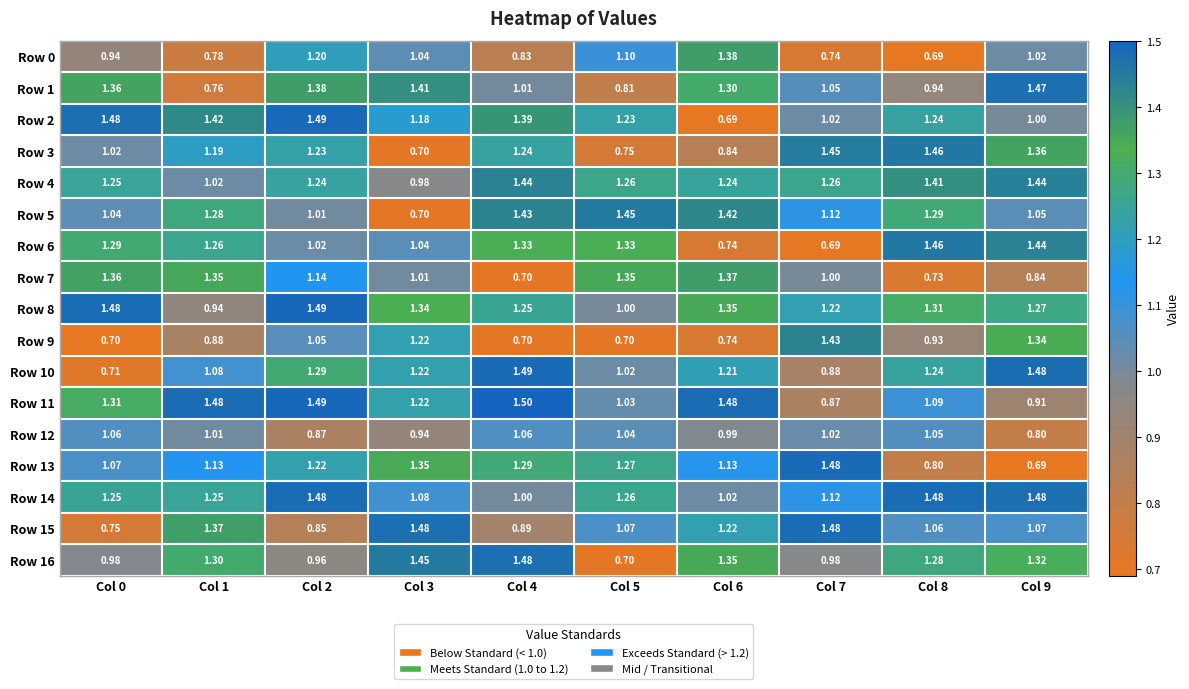

Is the value of Row 1 at Col 8 greater than the value of Row 12 at Col 0?

No